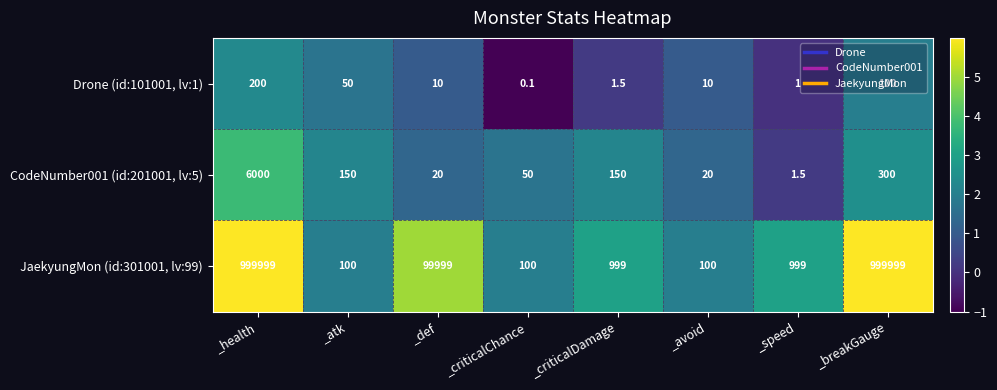

What is the total value across all series at _criticalChance?

150.1